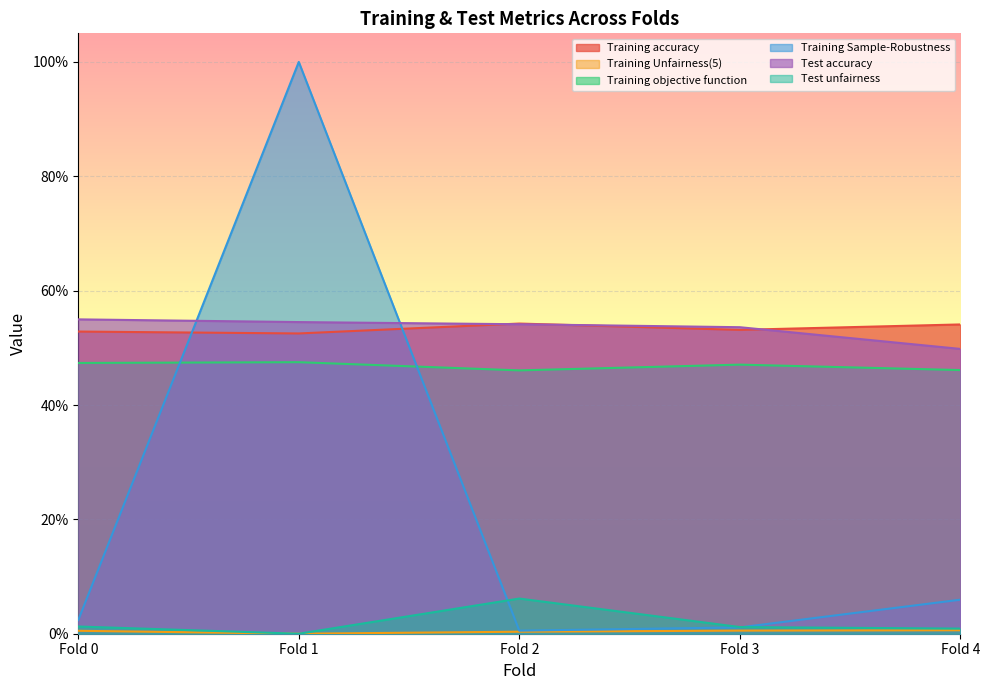

True or false: Test accuracy has more than 1 points higher than both neighbors.

False